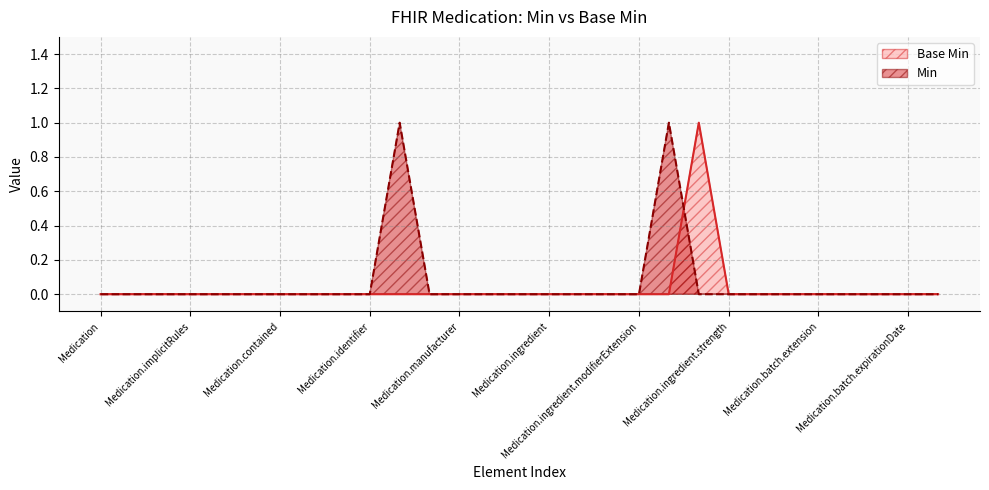

Is it true that Base Min equals 0 at Medication.contained?

True